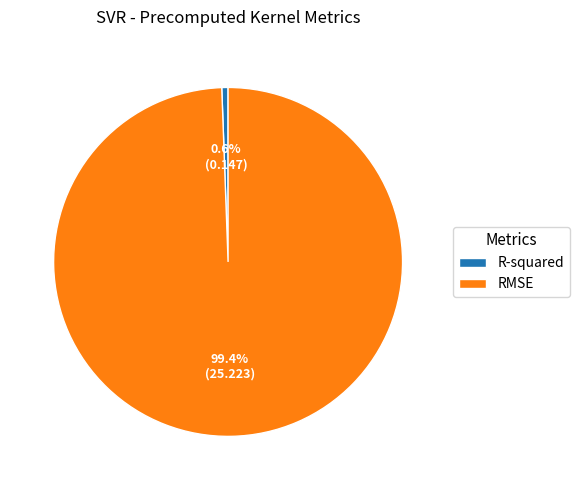

Is there a majority slice in this chart?

Yes